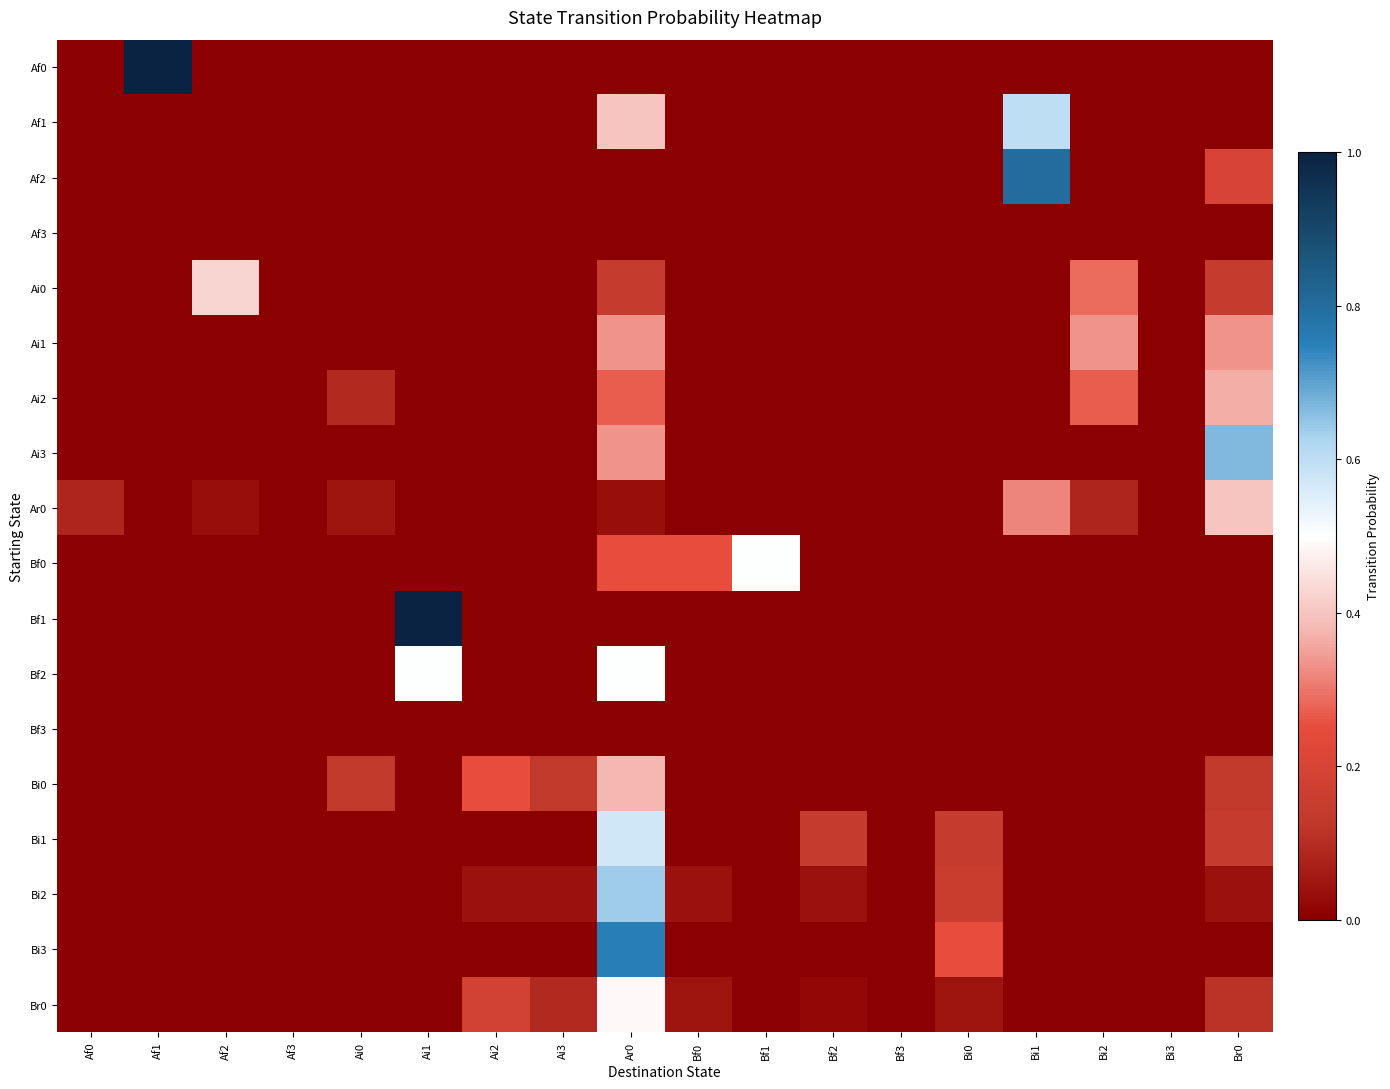

What is the spread (max minus min) of values at Ai3?

0.1